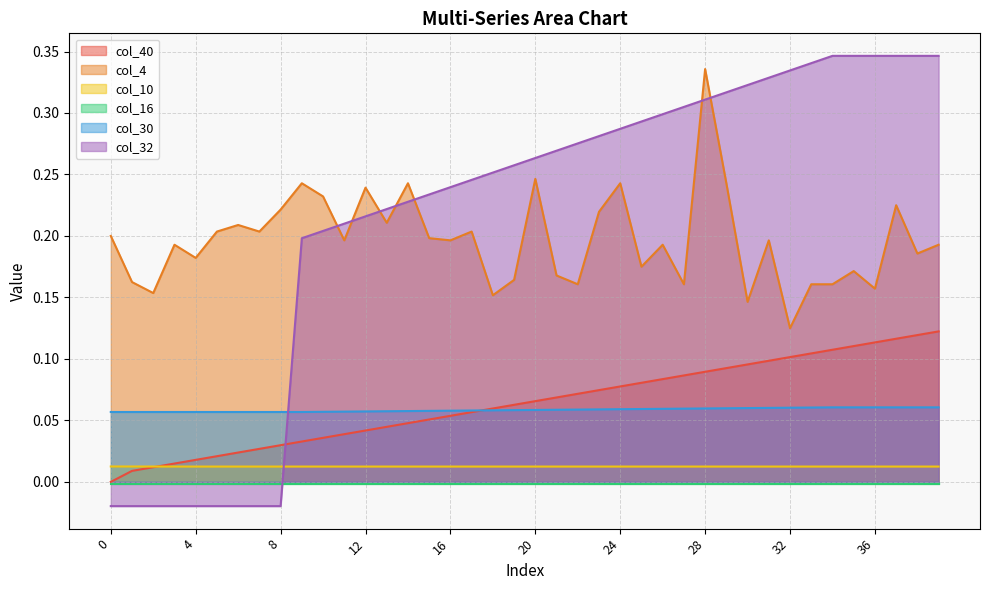

Does the chart have visible grid lines?

Yes